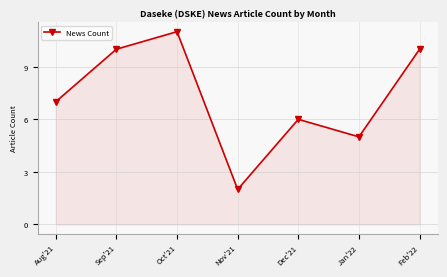

Which label corresponds to the largest value in the chart?

Oct'21